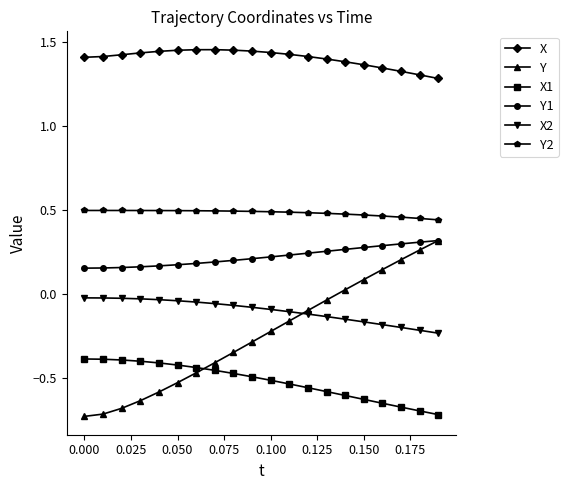

Which series has the largest range (max minus min)?

Y